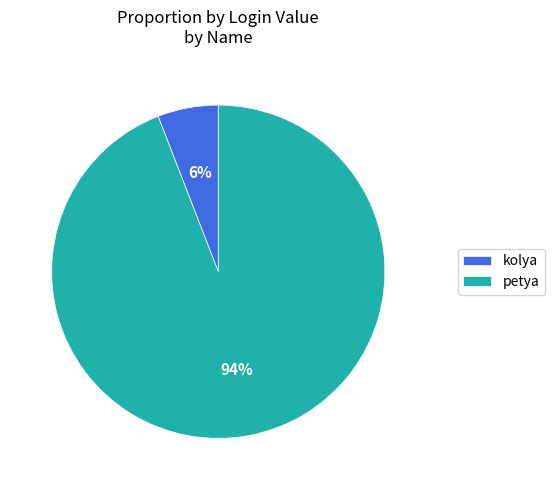

To the nearest percent, what percentage of the pie is petya?

94%